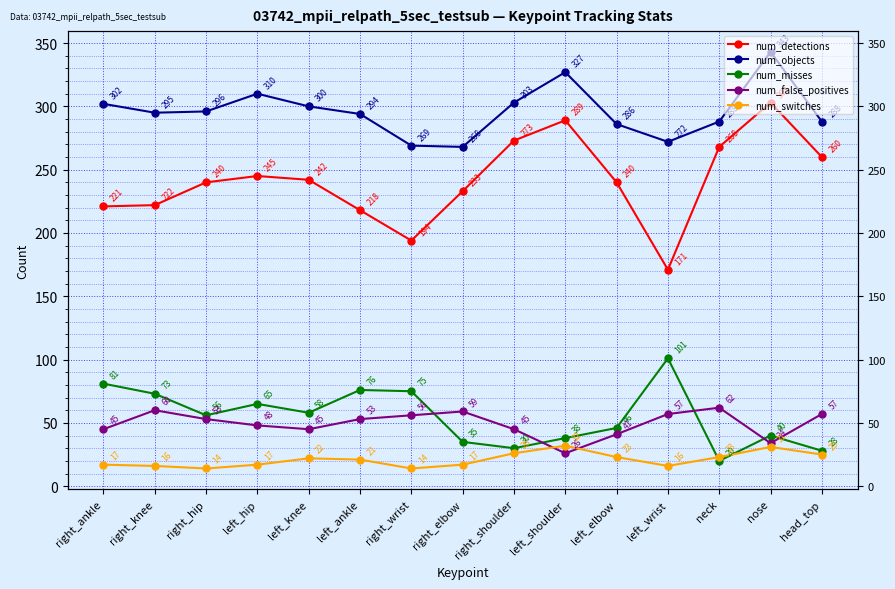

Which series has the largest total across all categories?

num_objects